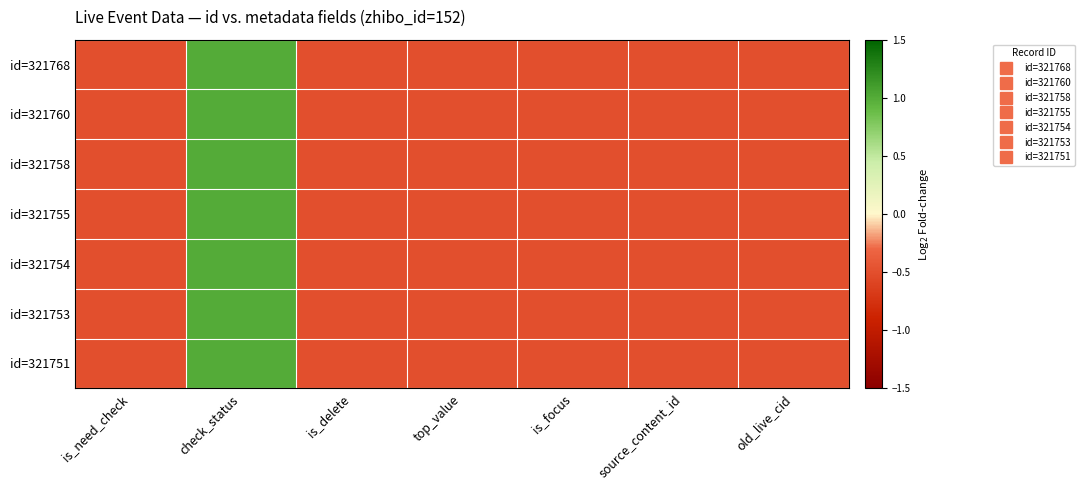

List the series in order of their peak value, lowest first.

id=321768, id=321760, id=321758, id=321755, id=321754, id=321753, id=321751